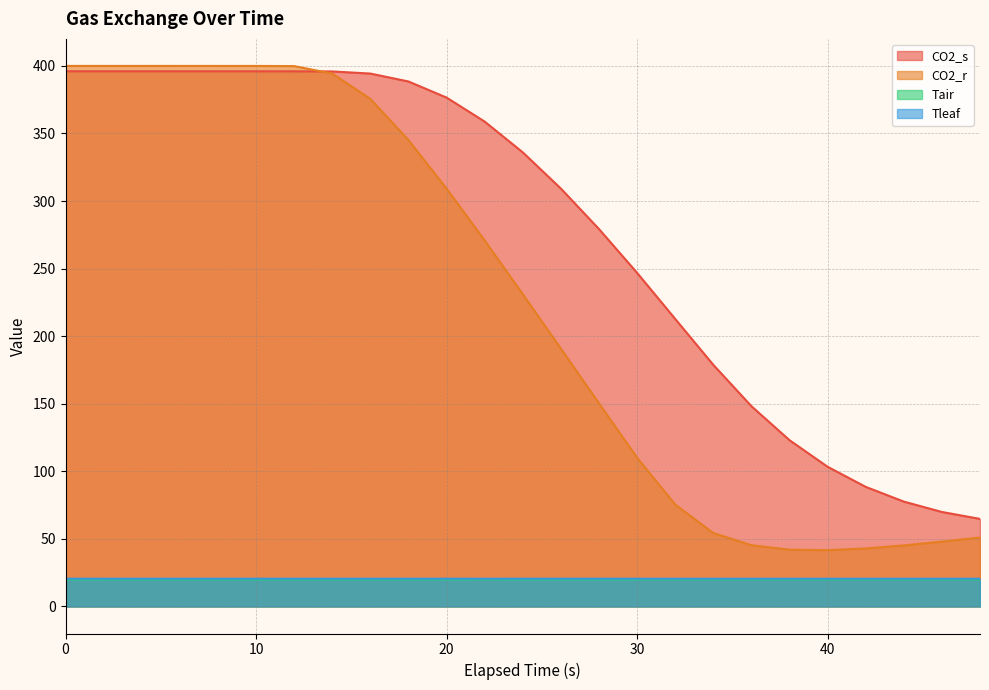

What is the lowest value of the Tleaf series?

20.5